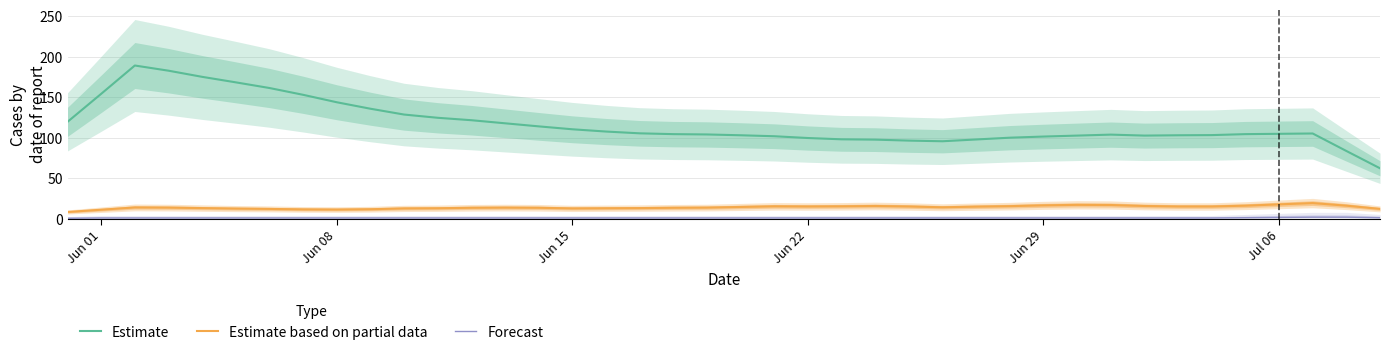

True or false: Estimate based on partial data has more than 1 interior local peaks.

True